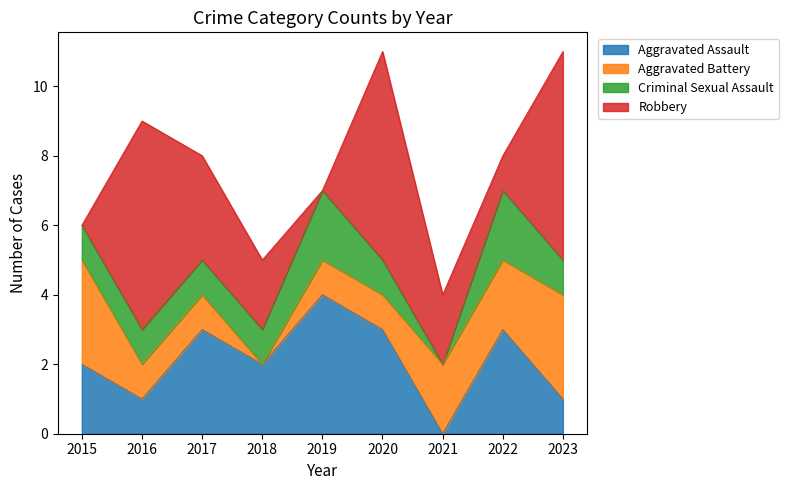

At which category is the sum across all series the highest?

2020